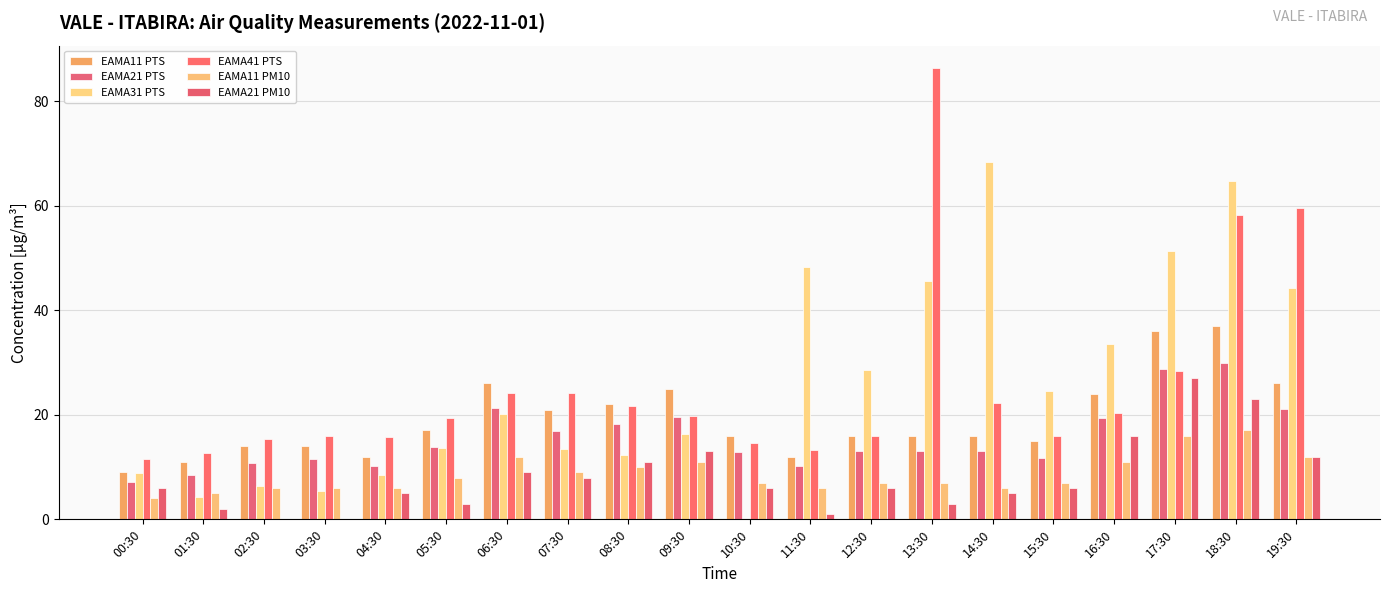

Which has a higher value, 16:30 or 07:30?

16:30